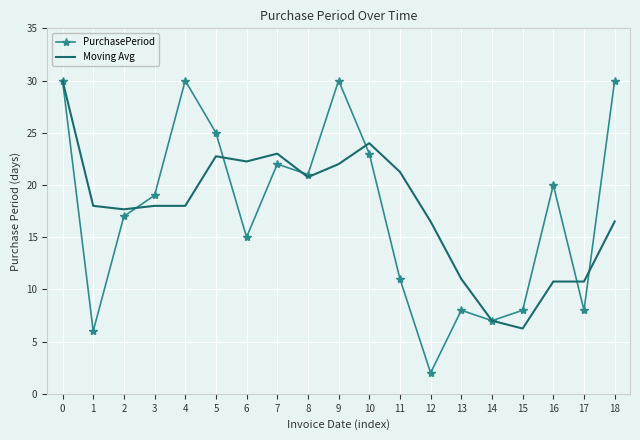

What value does the Moving Avg series have at 3?

18.0